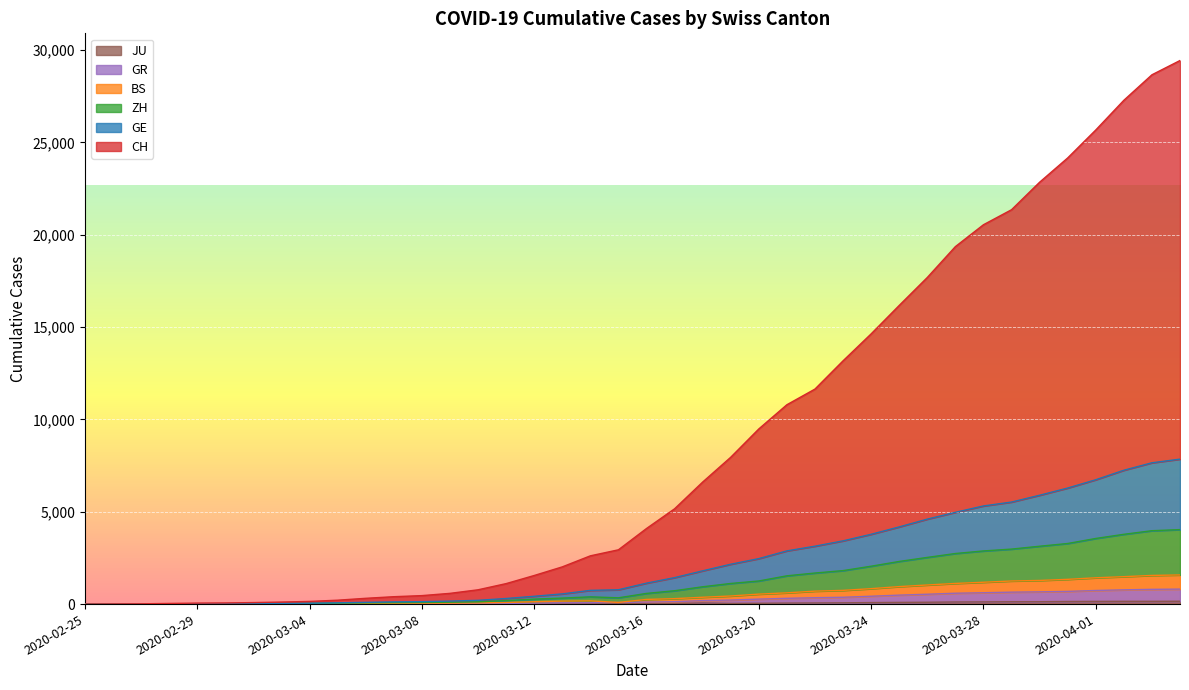

How many data points in ZH are less than 578?

20